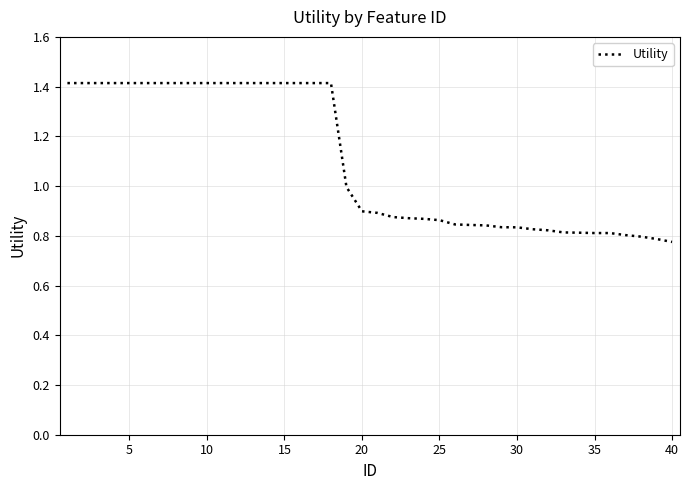

What is the greatest value displayed?

1.4